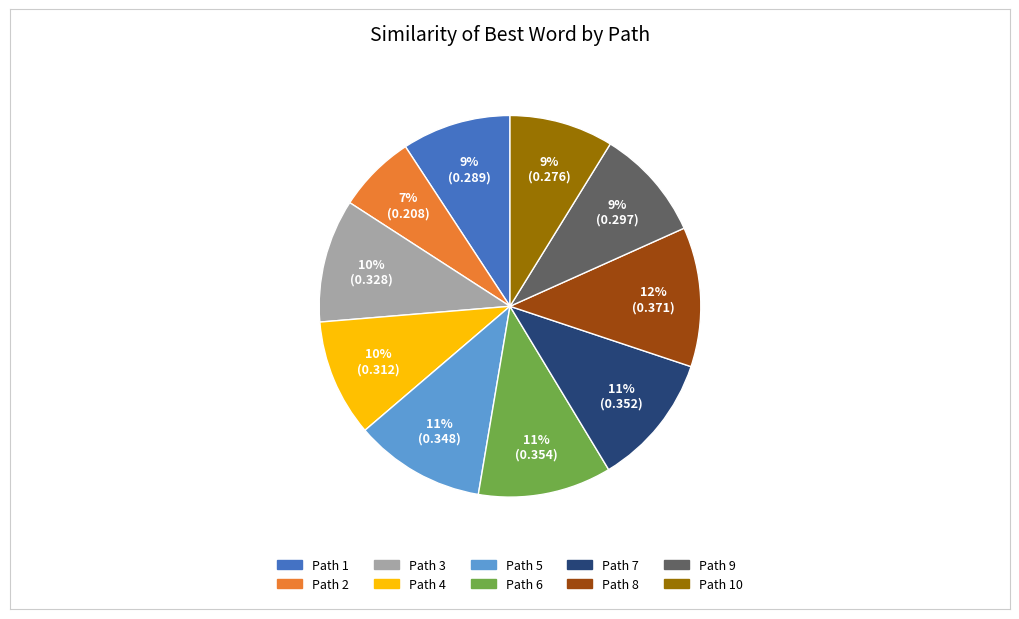

Is there any slice that represents more than half of the pie?

No